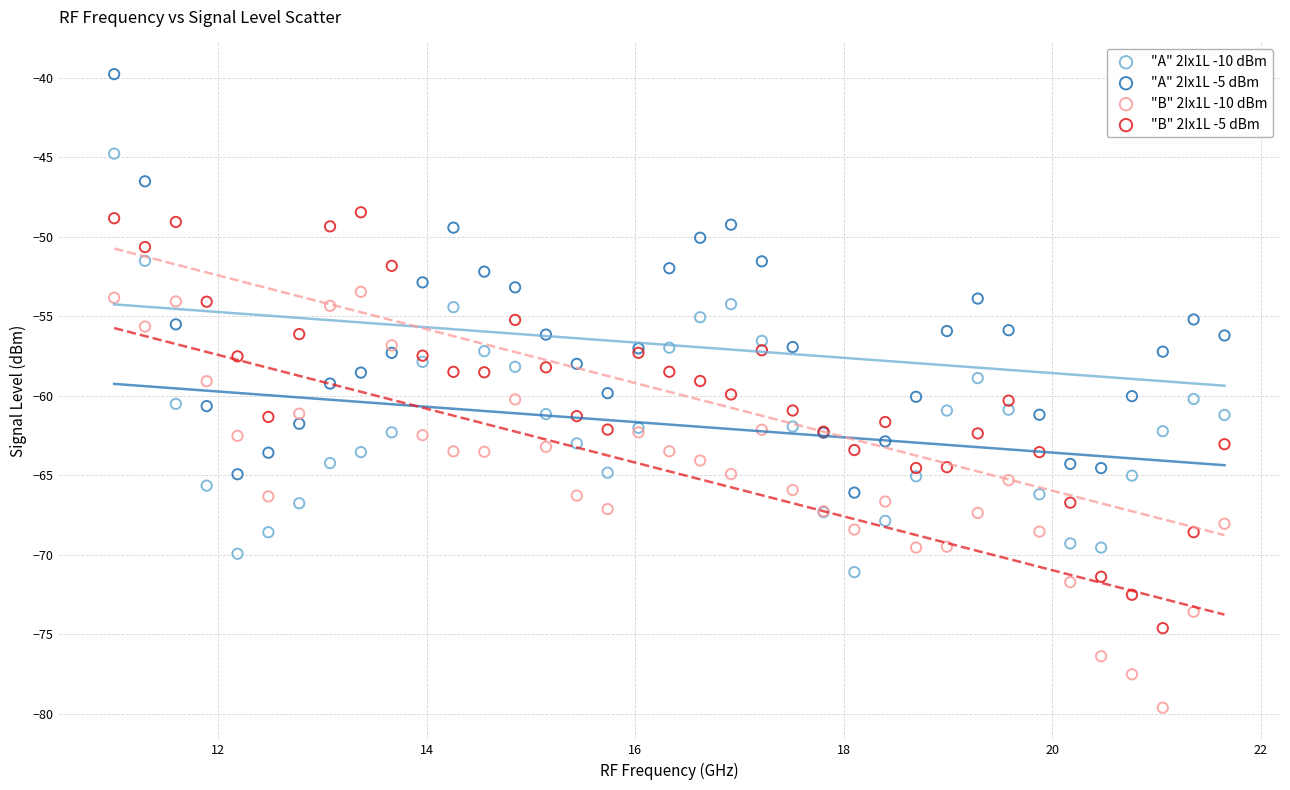

What is the X range (max minus min) for the scatter plot?

10.7